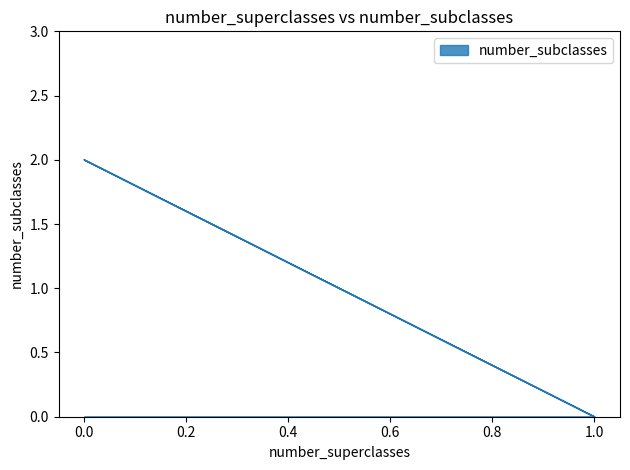

How many positive values are there?

1